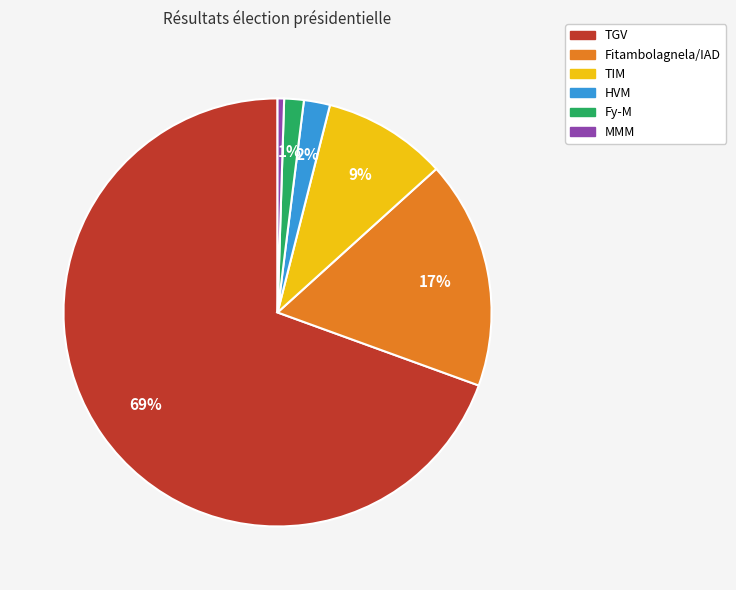

Is the sum of TIM and MMM greater than half?

No